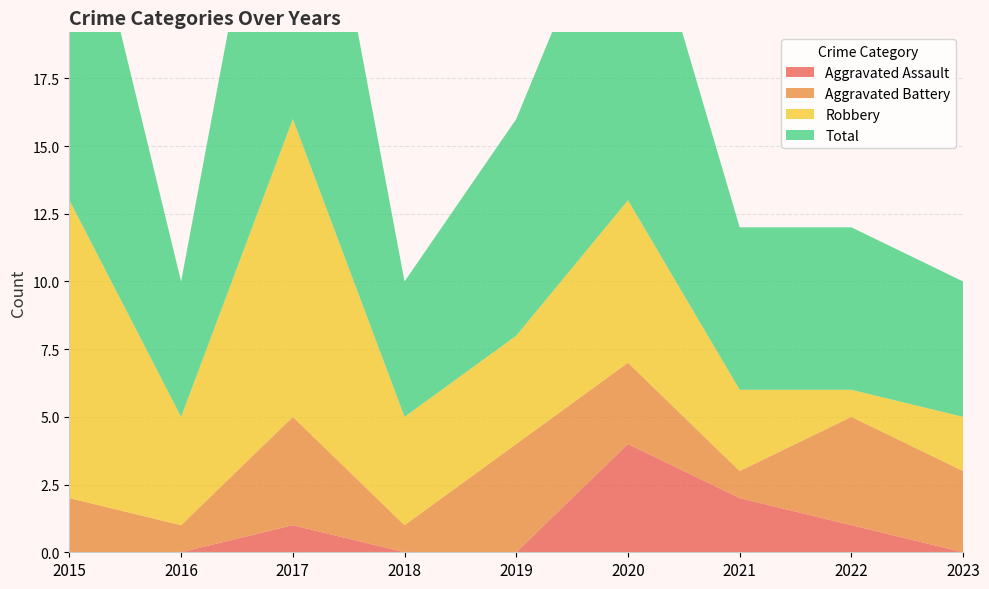

Reading right to left, transcribe all the data shown in this chart.

Aggravated Assault: 2023=0	2022=1	2021=2	2020=4	2019=0	2018=0	2017=1	2016=0	2015=0
Aggravated Battery: 2023=3	2022=4	2021=1	2020=3	2019=4	2018=1	2017=4	2016=1	2015=2
Robbery: 2023=2	2022=1	2021=3	2020=6	2019=4	2018=4	2017=11	2016=4	2015=11
Total: 2023=5	2022=6	2021=6	2020=13	2019=8	2018=5	2017=16	2016=5	2015=14